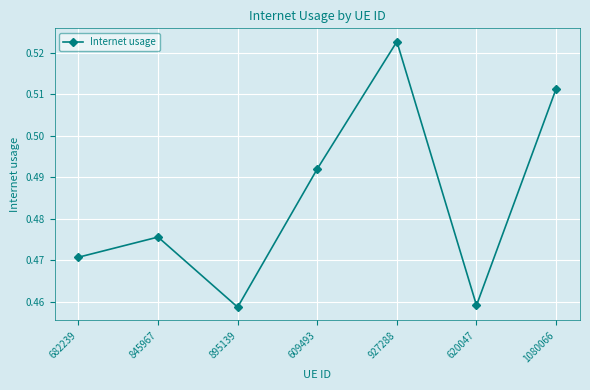

The chart shows a value of 0.9 at 1080066. True or false?

False